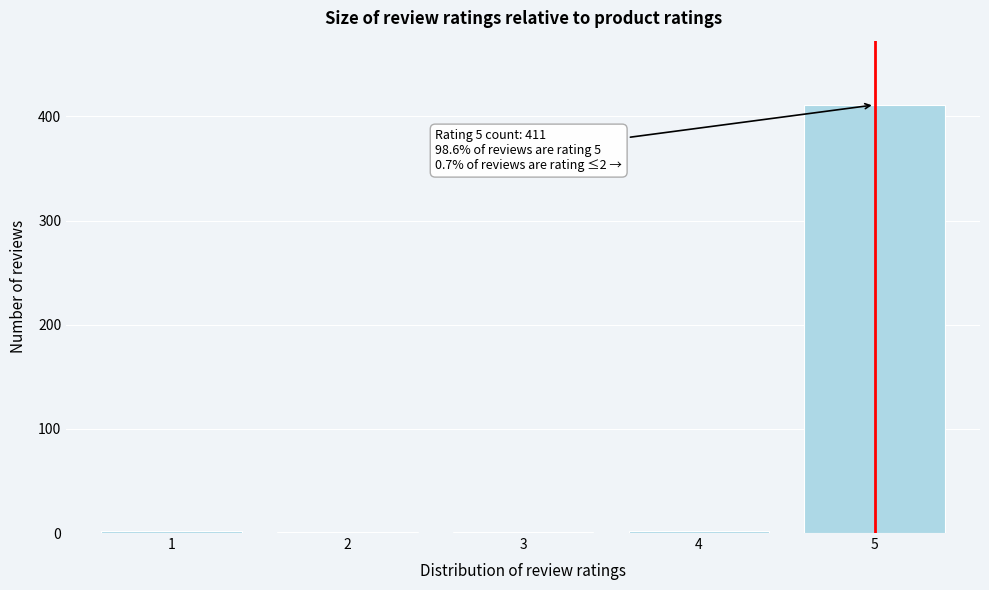

What is the maximum value shown in the chart?

411